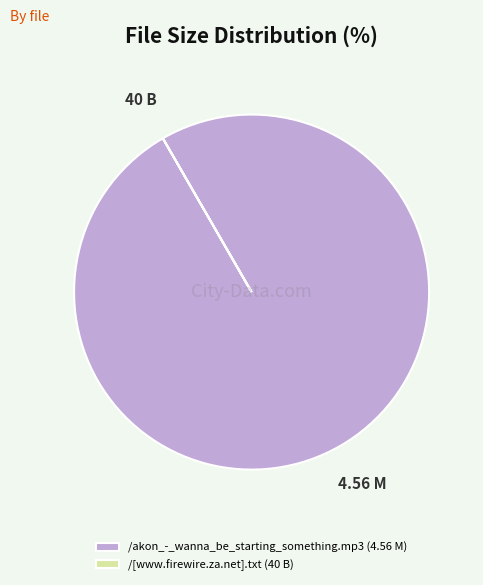

Which category accounts for the majority?

/akon_-_wanna_be_starting_something.mp3 (4.56 M)